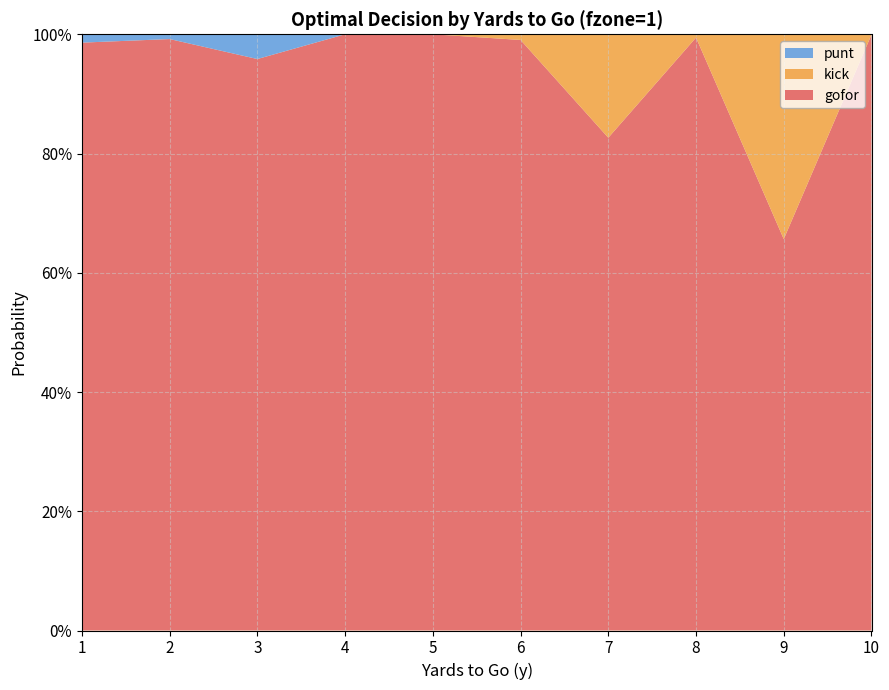

Reading right to left, extract all data points from this chart.

gofor: 10=1.0	9=0.7	8=1.0	7=0.8	6=1.0	5=1.0	4=1.0	3=1.0	2=1.0	1=1.0
kick: 10=0.0	9=0.3	8=0.0	7=0.2	6=0.0	5=0.0	4=0.0	3=0.0	2=0.0	1=0.0
punt: 10=0.0	9=0.0	8=0.0	7=0.0	6=0.0	5=0.0	4=0.0	3=0.0	2=0.0	1=0.0